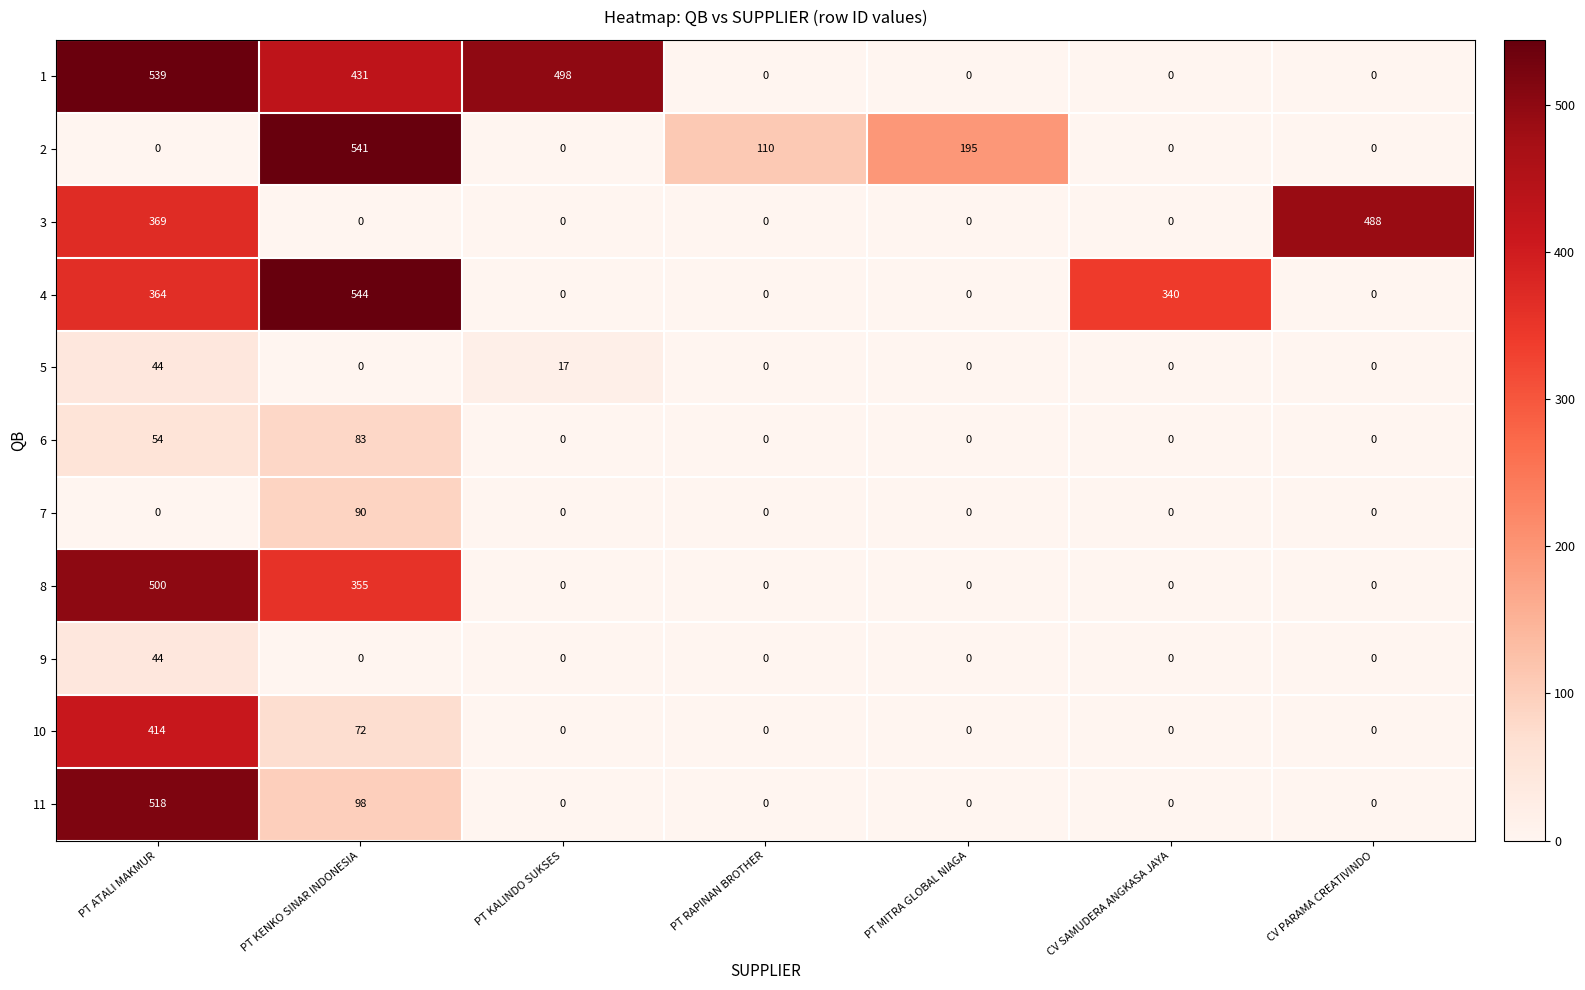

What is the spread (max minus min) of values at CV SAMUDERA ANGKASA JAYA?

340